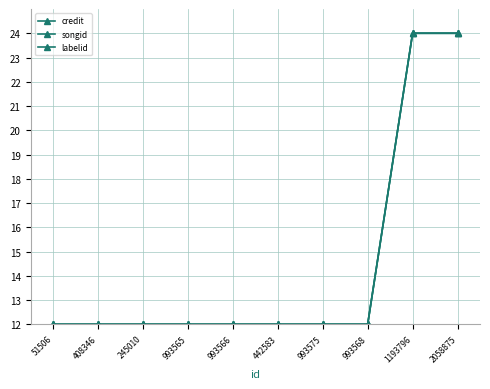

Is this an area chart (filled region under the line)?

No